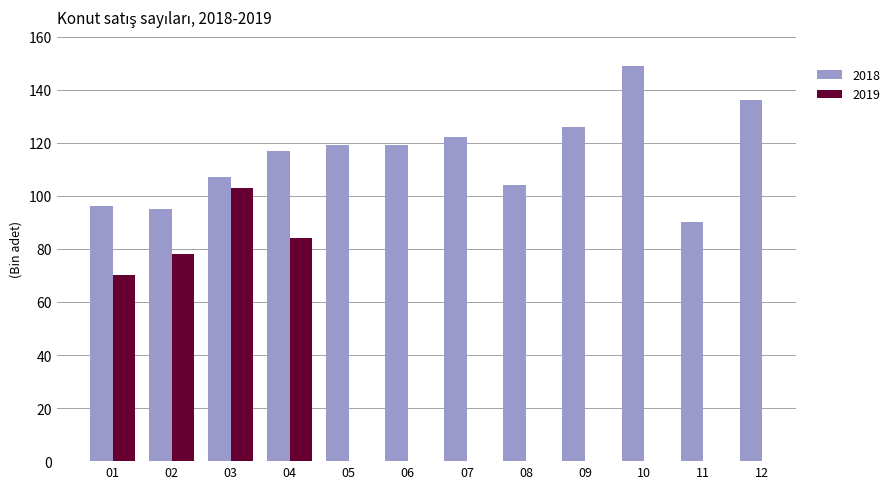

What is the difference between the second highest and minimum values?

46